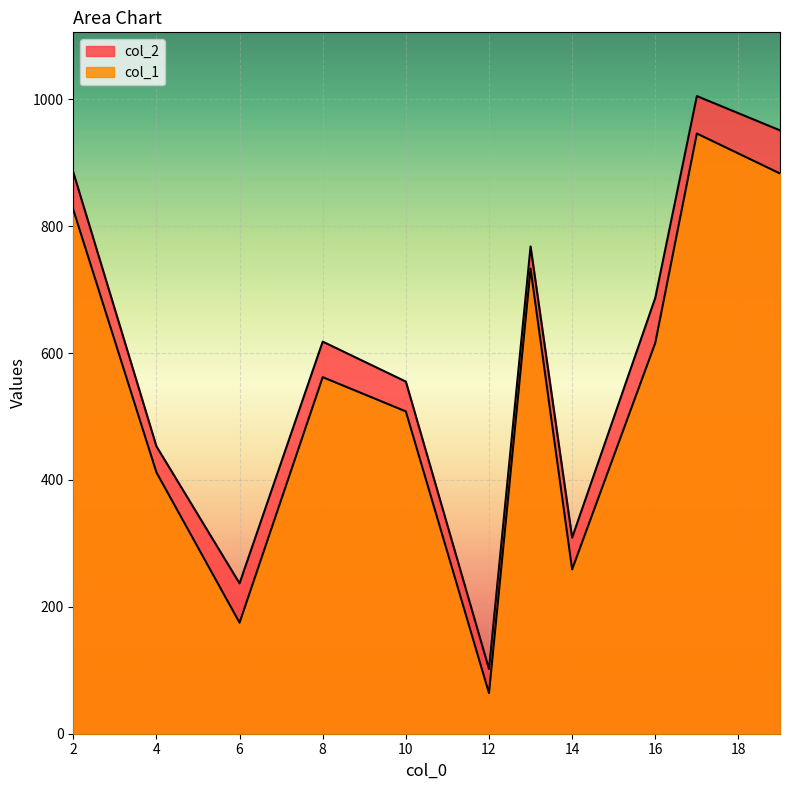

True or false: col_2 and col_1 intersect in this chart.

False